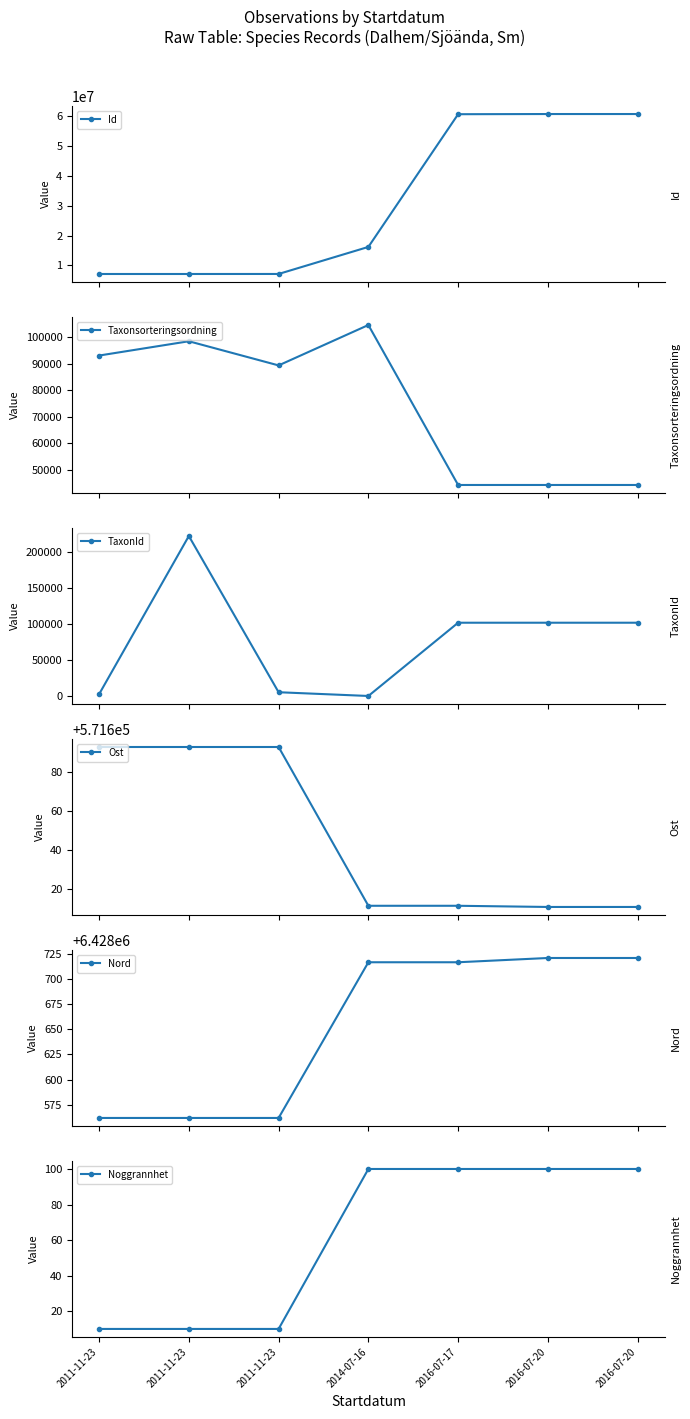

True or false: Id has a value of 24941057.1 at 2014-07-16.

False